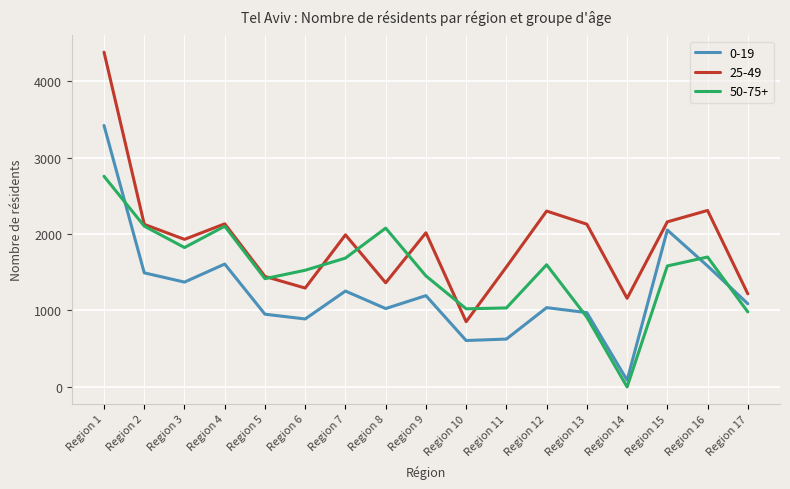

What are all the series names shown in the legend?

0-19, 25-49, 50-75+